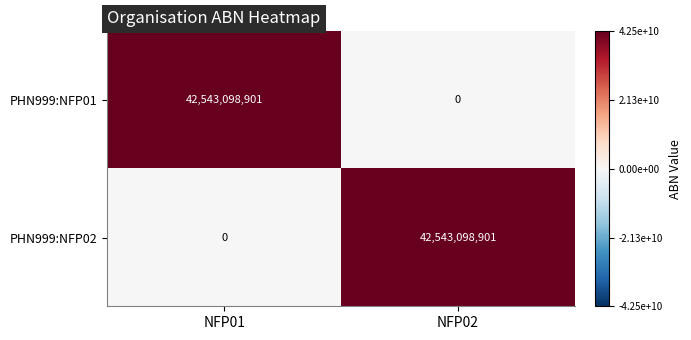

What is the maximum value shown in the chart?

42543098901